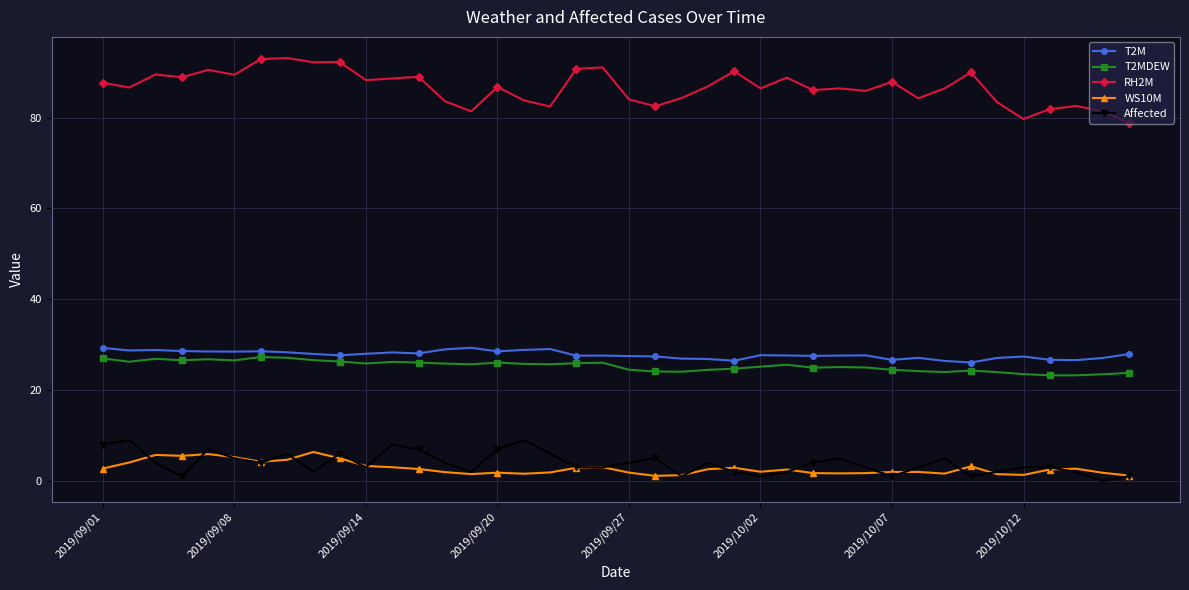

What is the average value of the WS10M series?

2.8